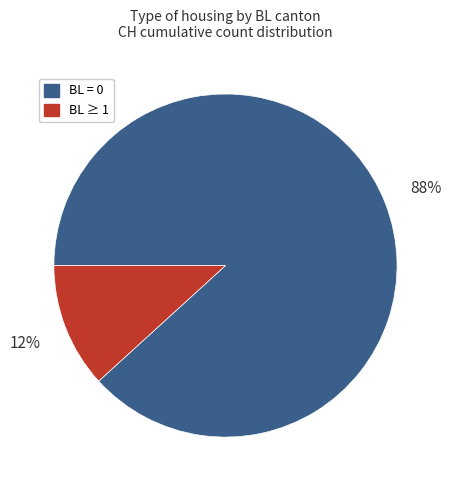

To the nearest percent, what is the average slice percentage?

50%